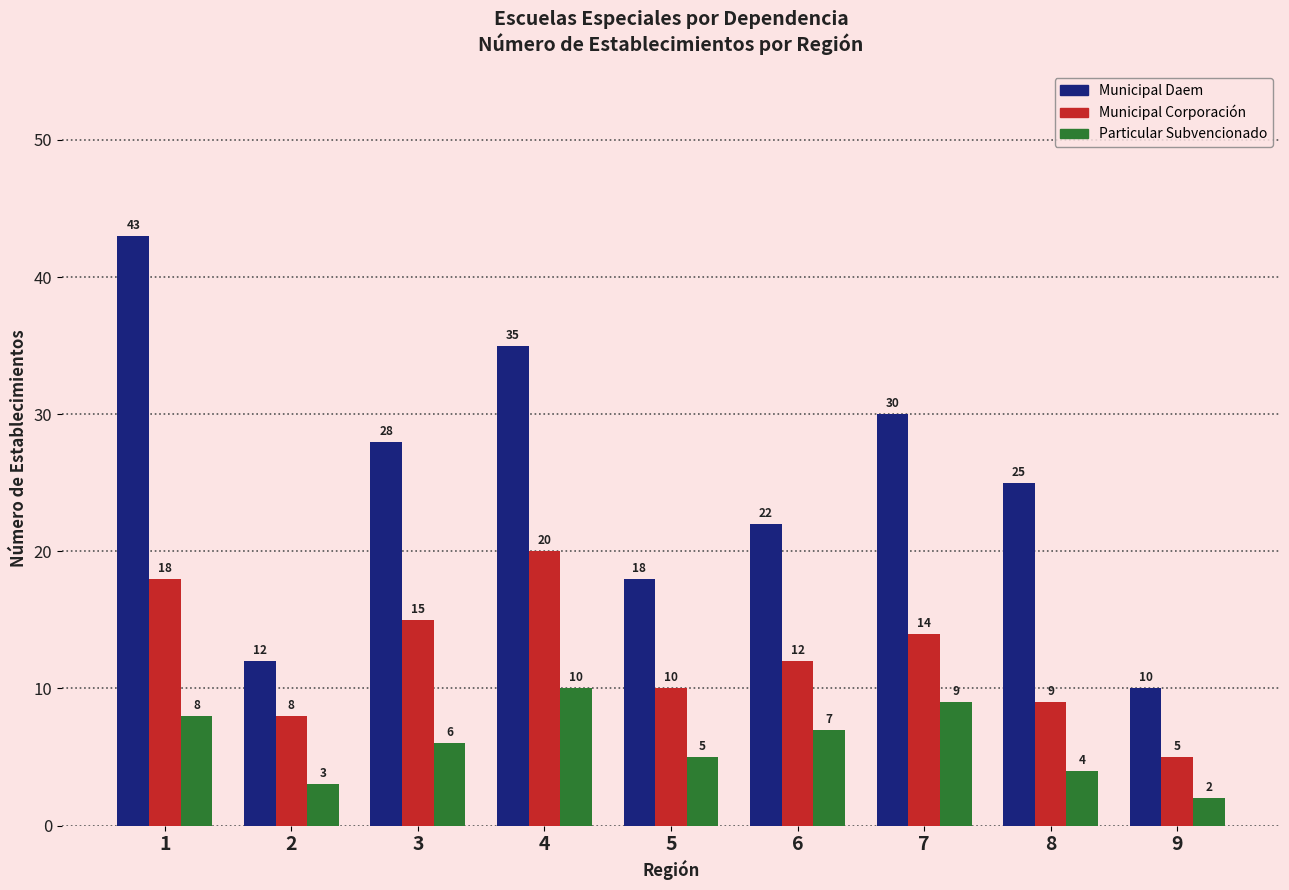

Is the value of Municipal Daem at 6 greater than the value of Municipal Corporación at 7?

Yes